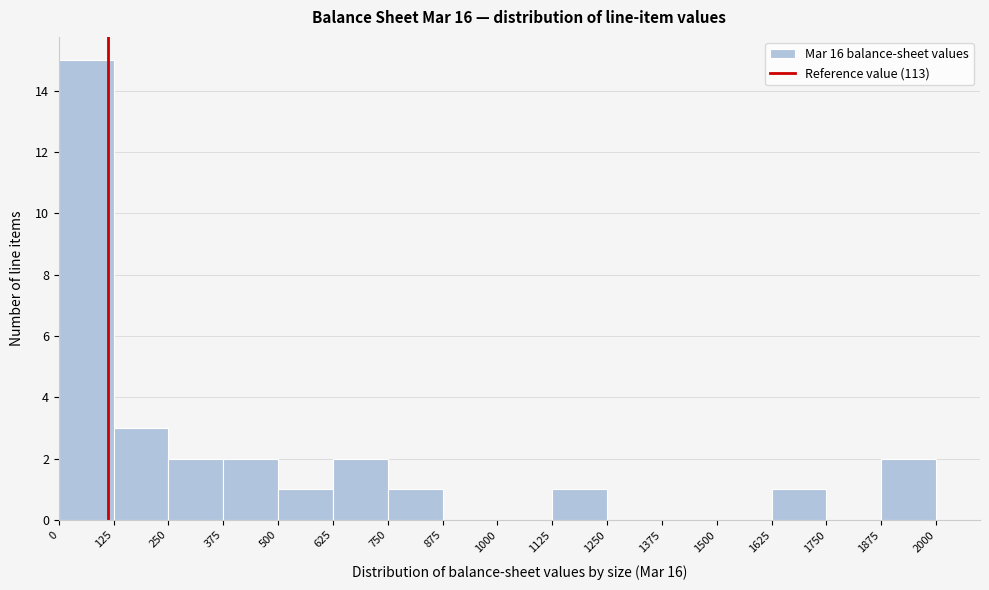

How tall is the bar that spans 0 to 125 on the x-axis? The values are not printed on the chart, so give them approximately, as read against the axis.

15